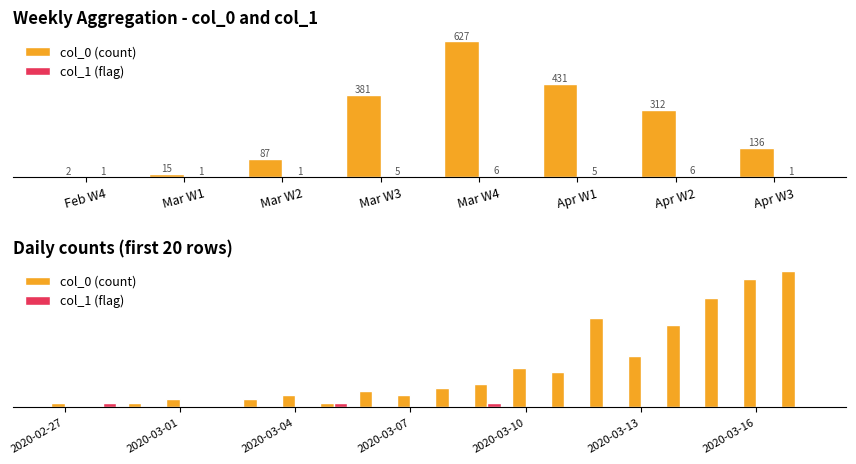

Rank the series by their maximum value, from highest to lowest.

col_0 (count), col_1 (flag)